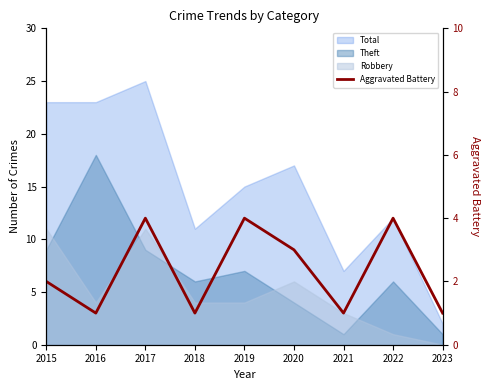

Does the chart have visible grid lines?

No